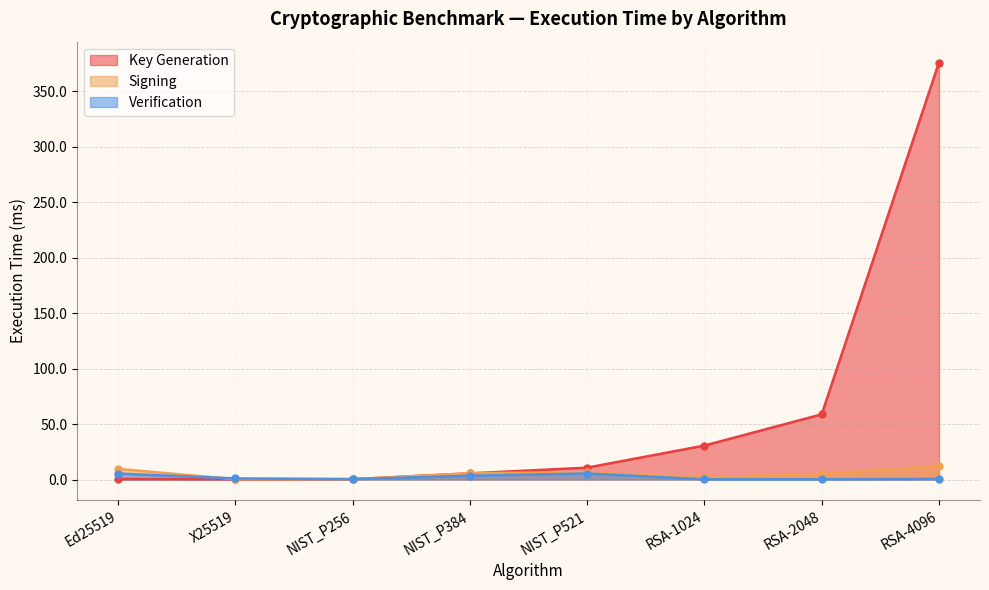

The Verification series shows 3.5 at NIST_P384. True or false?

True